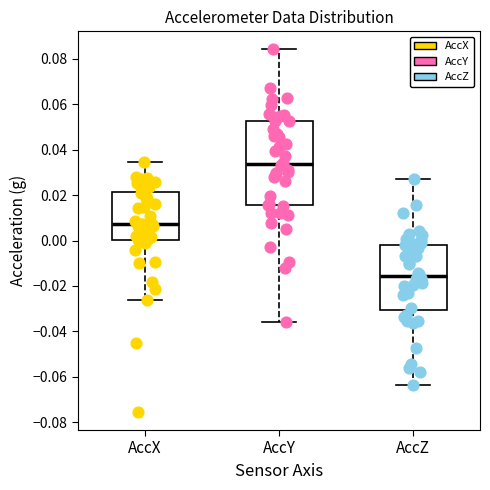

Reading left to right, transcribe this box plot: for each box, give where its median line is, the range the box spans, and where its two whiskers end, as read against the y-axis. The values are not printed on the chart, so give them approximately, as read against the axis.

AccX: median 0.008, box 0.000 to 0.022, whiskers -0.026 to 0.034
AccY: median 0.034, box 0.016 to 0.052, whiskers -0.036 to 0.084
AccZ: median -0.016, box -0.030 to -0.002, whiskers -0.064 to 0.026